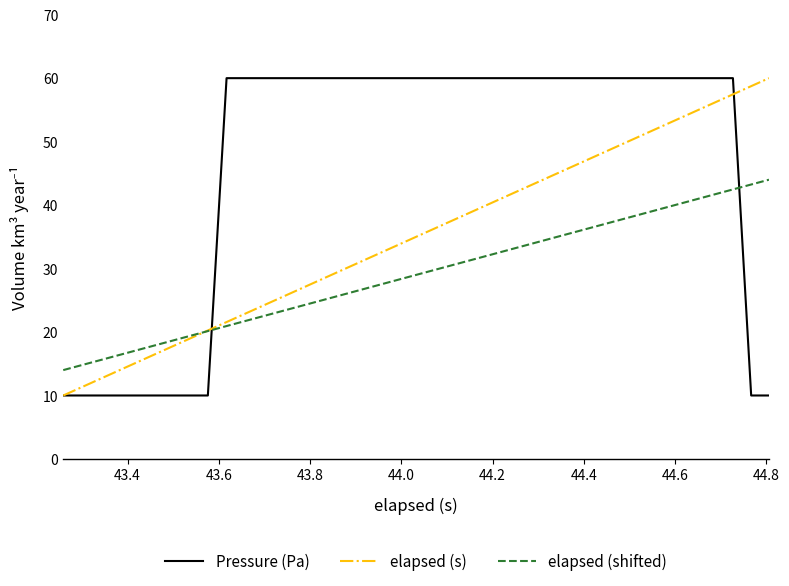

What is the lowest value of the elapsed (shifted) series?

14.0